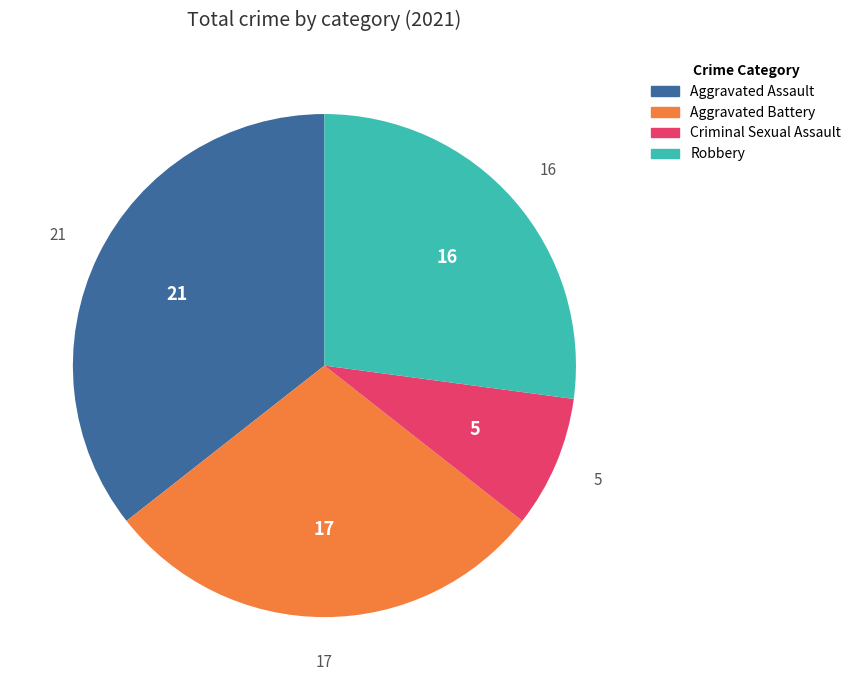

Rank the categories by value from lowest to highest.

Criminal Sexual Assault, Robbery, Aggravated Battery, Aggravated Assault